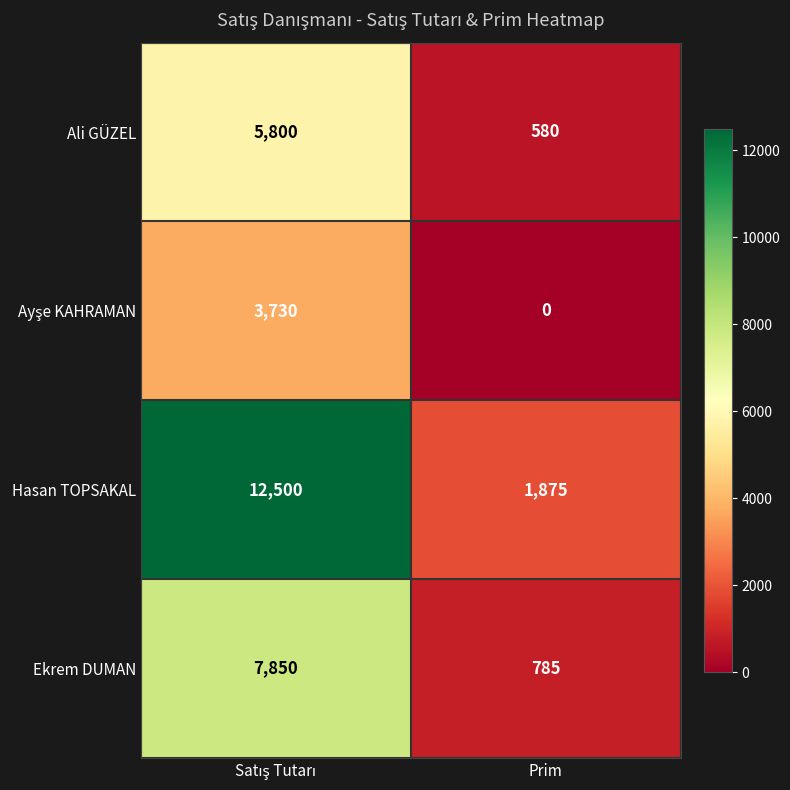

At how many categories does at least one series exceed 2261?

1